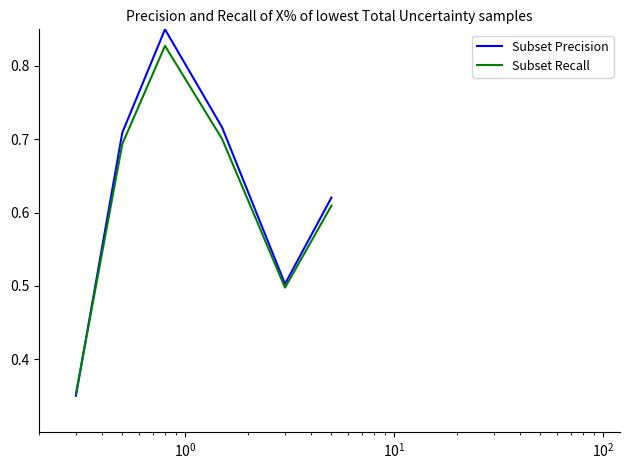

Rank the series by their maximum value, from lowest to highest.

Subset Recall, Subset Precision